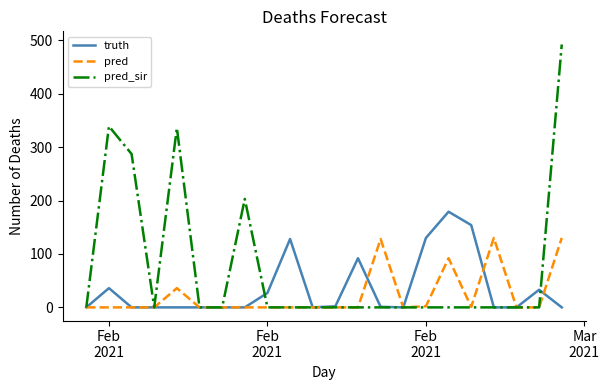

At how many categories does at least one series exceed 183?

5